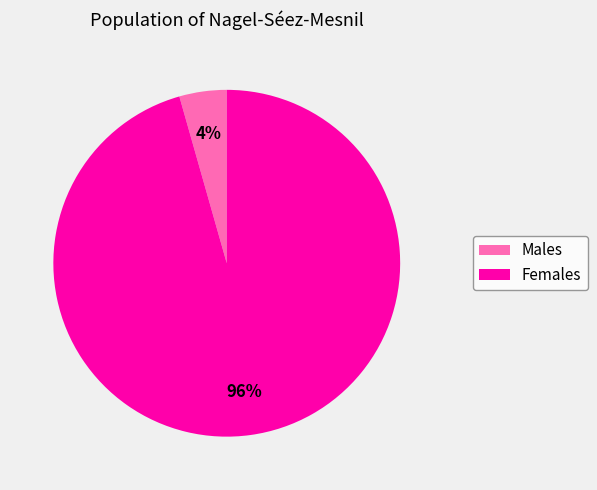

To the nearest percent, what percentage of the pie is Males?

4%